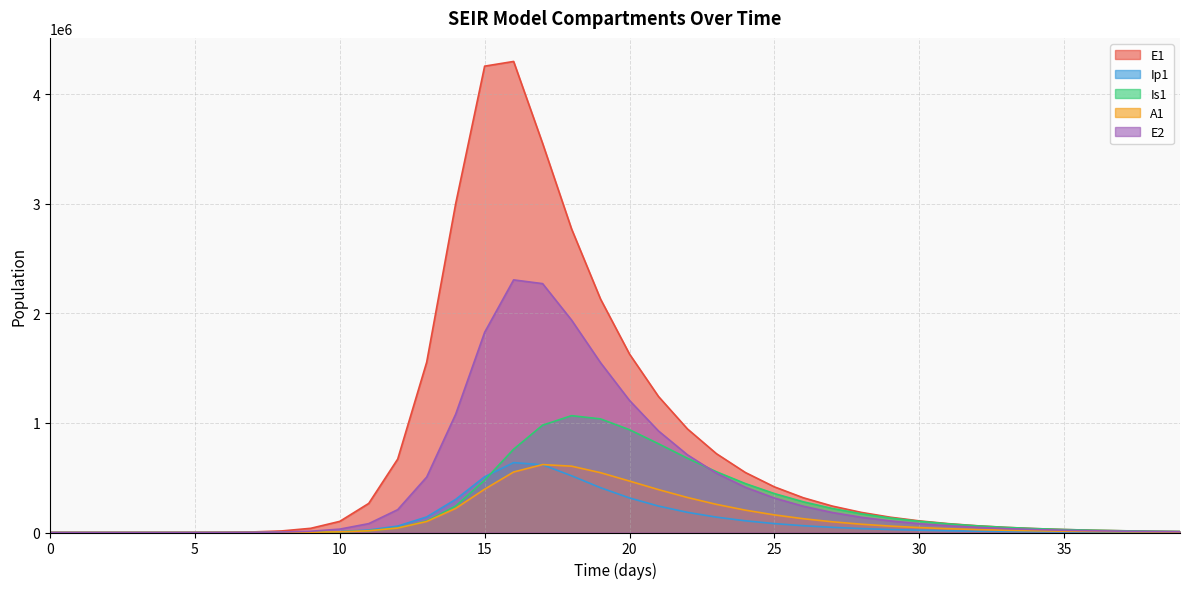

Read the E1 value at 24.

547365.2